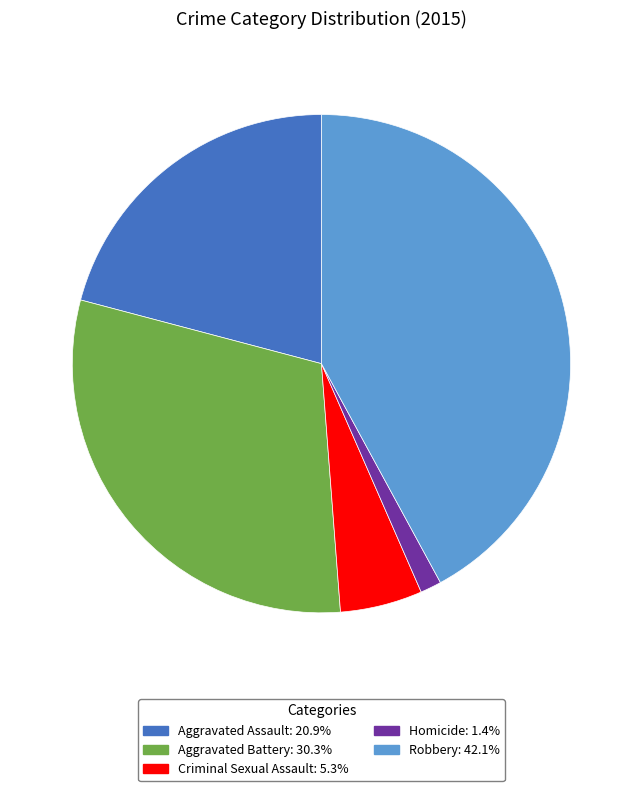

Is the sum of Aggravated Assault and Robbery greater than half?

Yes